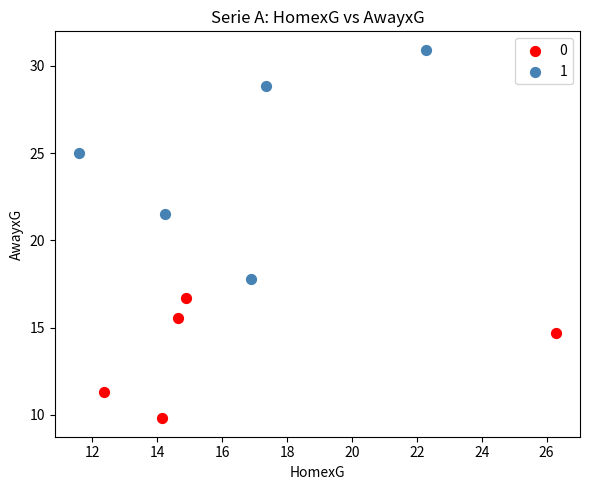

Which series contains the highest Y value?

1